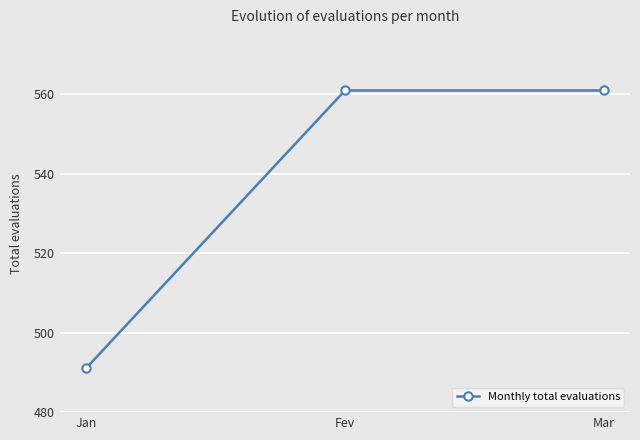

What position from the left is Jan?

1